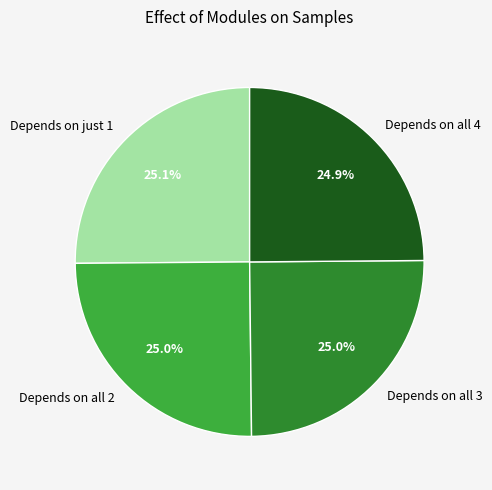

Does Depends on all 3 account for over 50% of the chart?

No